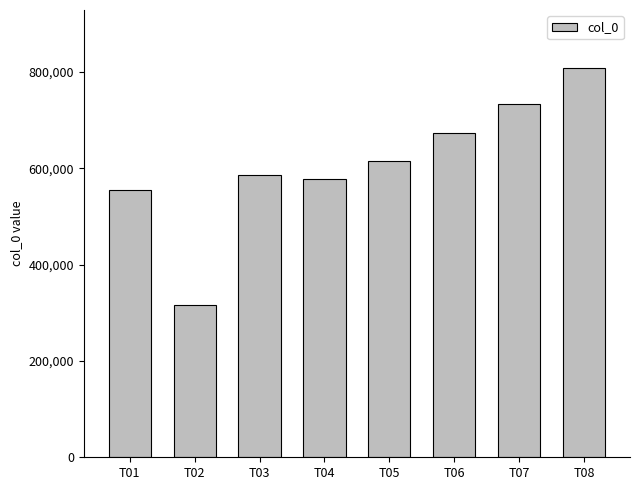

Which category has the lowest value across all series?

T02